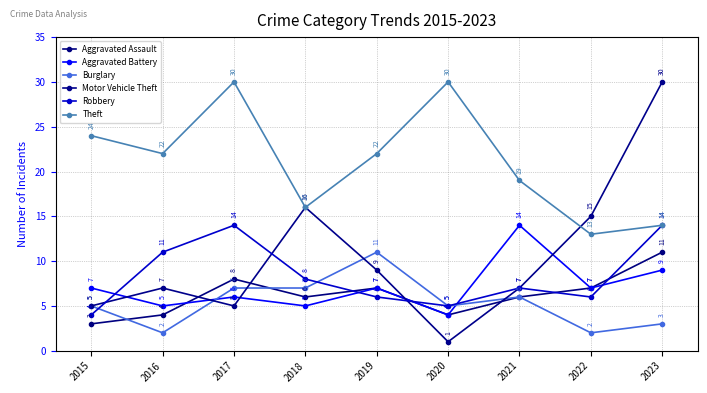

What is the difference between the maximum and minimum values in the Robbery series?

10